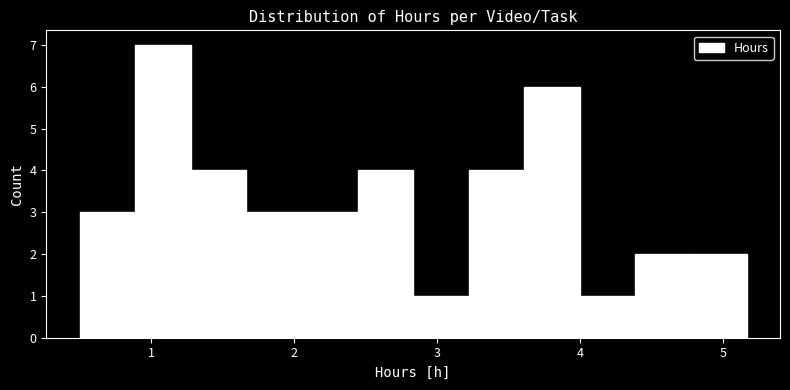

Around what value on the x-axis is the tallest bar? Give the approximate position of its centre, as read against the axis.

1.1